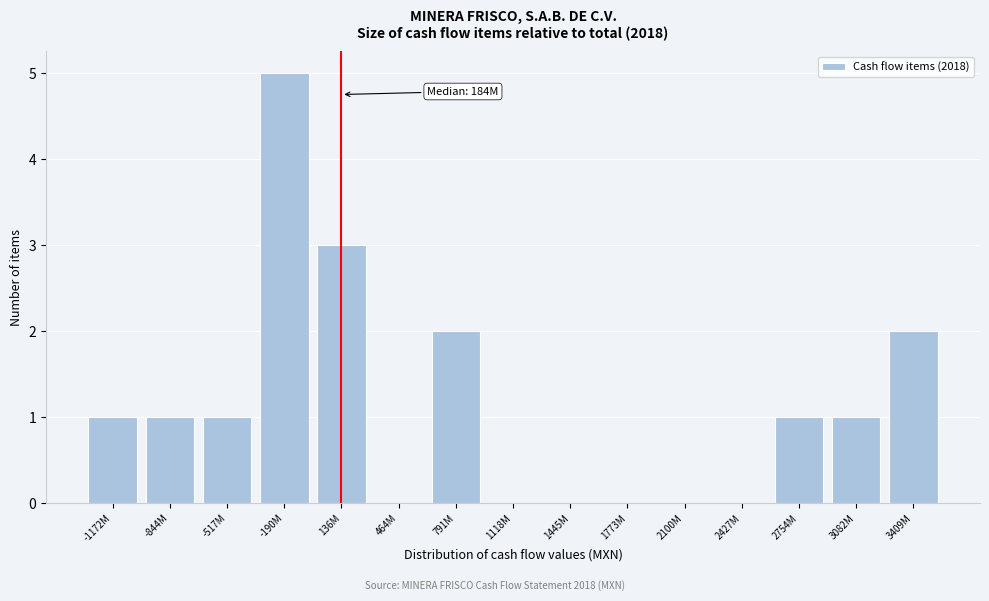

Reading left to right, what are all the values shown in this chart?

-1172M=1	-844M=1	-517M=1	-190M=5	136M=3	464M=0	791M=2	1118M=0	1445M=0	1773M=0	2100M=0	2427M=0	2754M=1	3082M=1	3409M=2